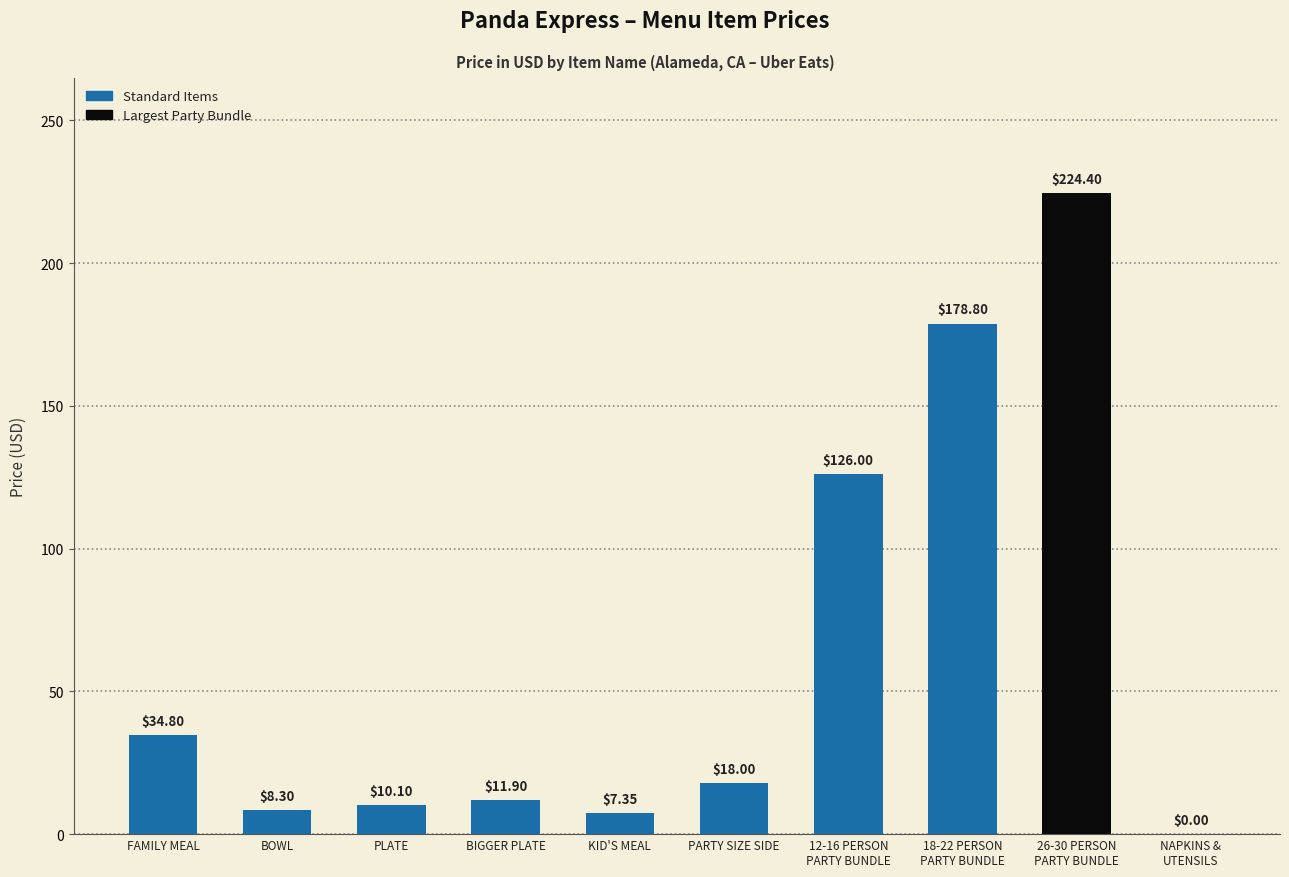

What is the change in value from PLATE to PARTY SIZE SIDE?

+7.9